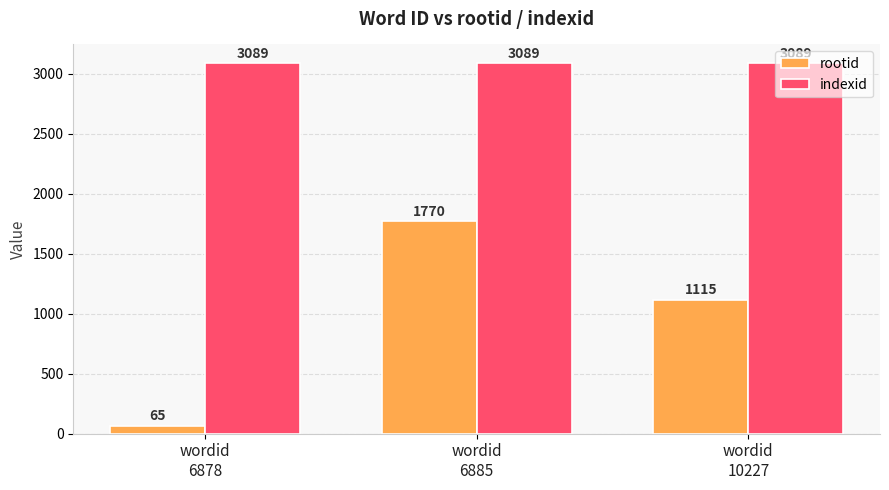

At which label is rootid closest to 917?

wordid
10227